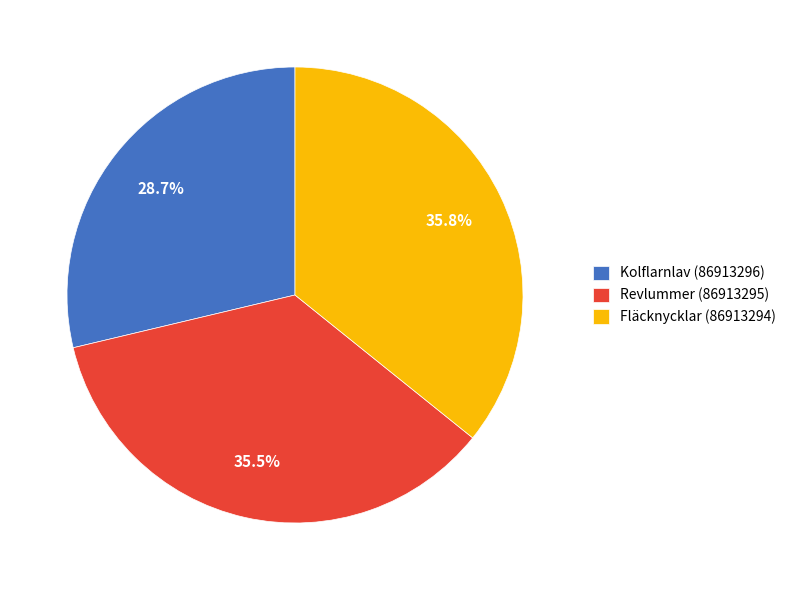

Is it true that Kolflarnlav (86913296) is 29% of the pie?

True